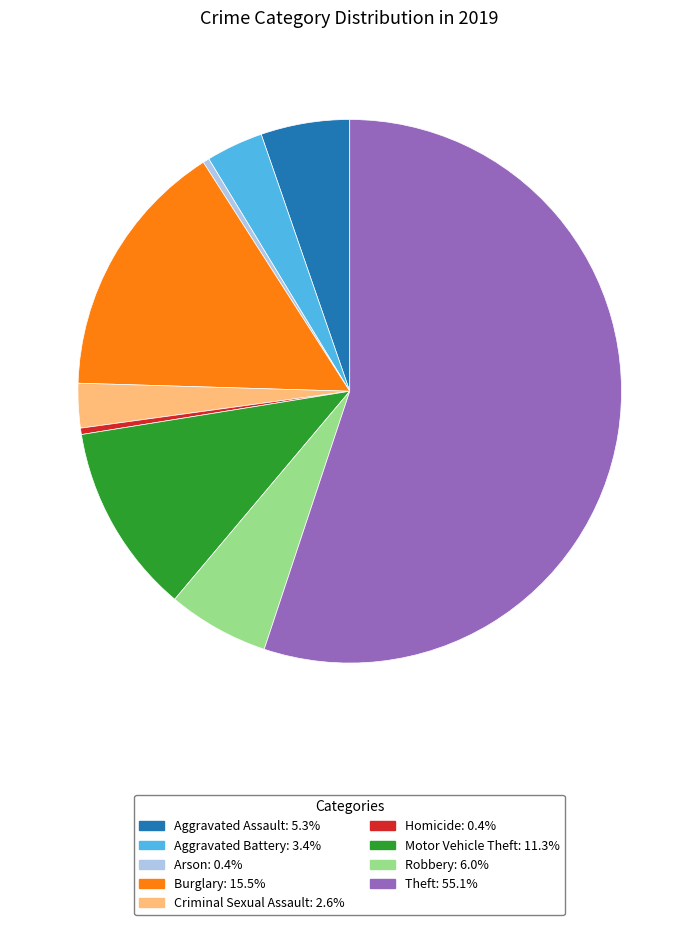

Is Theft the majority of the pie?

Yes